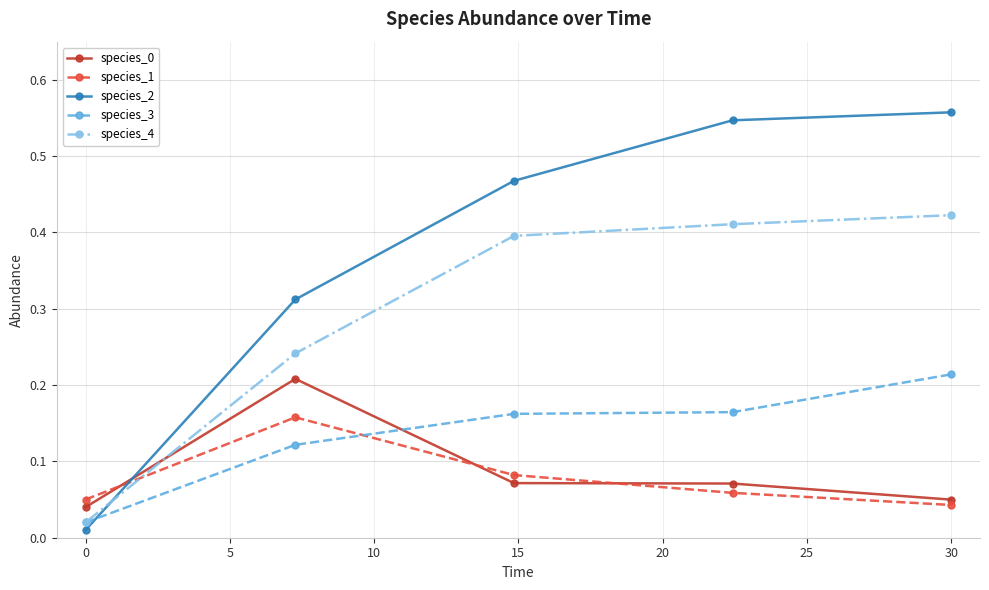

How many times do species_0 and species_2 cross each other?

1